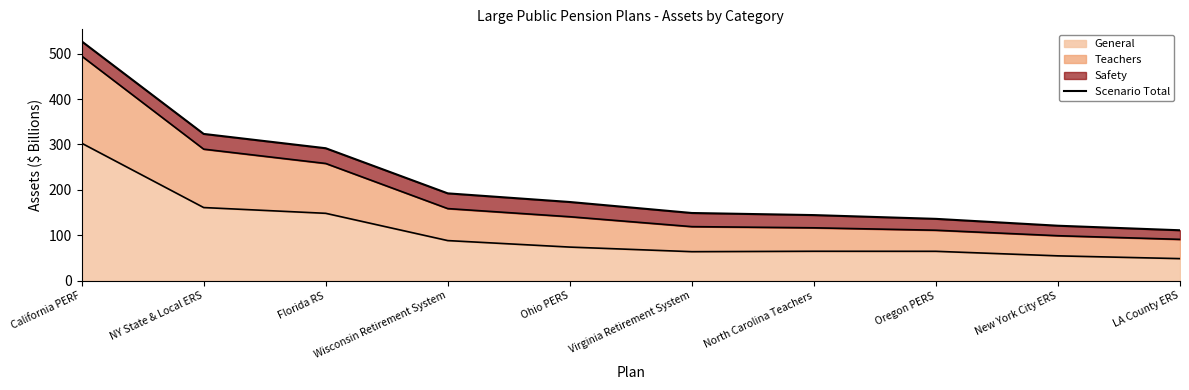

True or false: the data shows 323.2 at NY State & Local ERS.

True